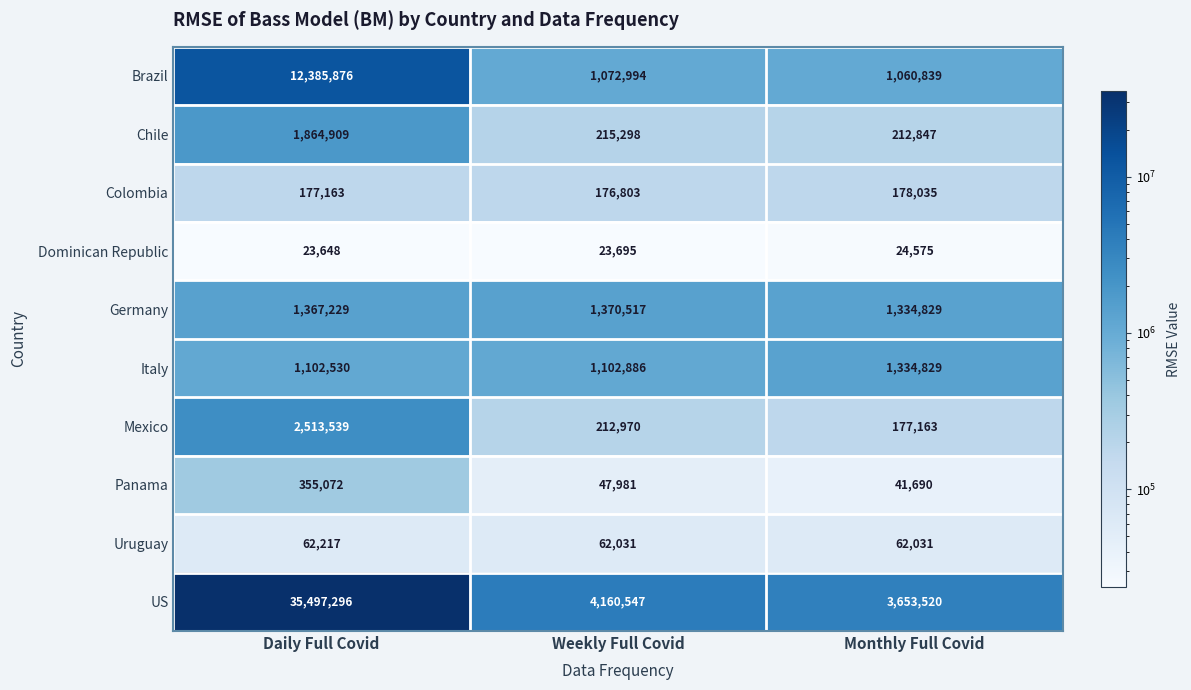

Which series has the largest total across all categories?

US